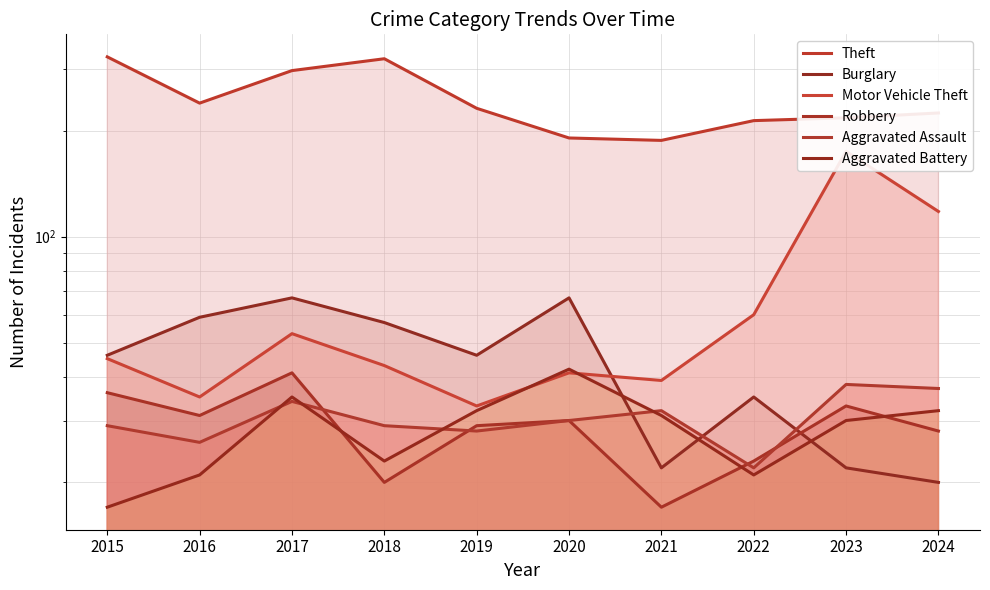

At which category does the chart reach its peak across all series?

2015